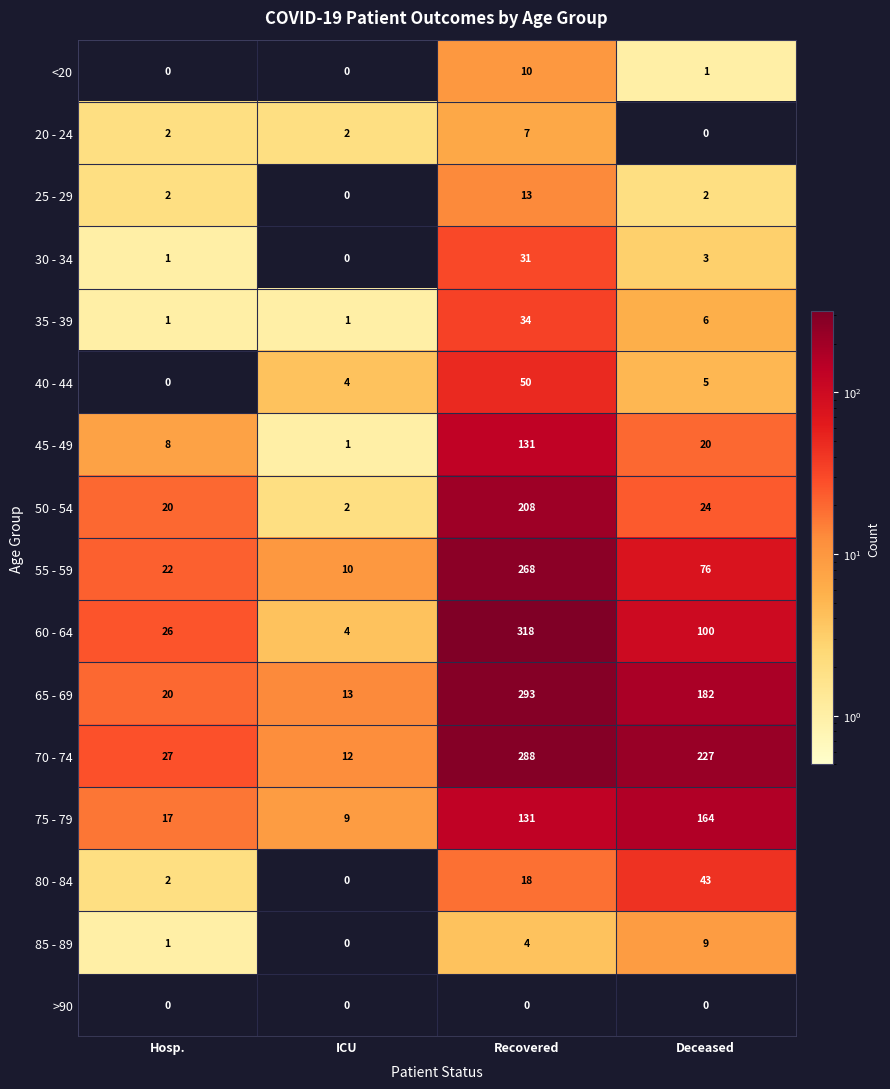

What is the sum of the 45 - 49 values at Hosp. and Recovered?

139